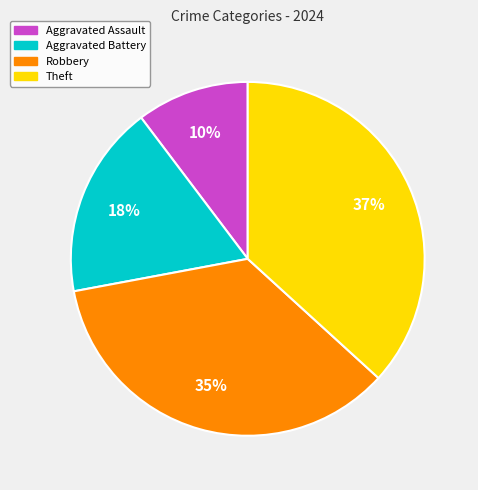

Which category has the biggest portion of the pie?

Theft